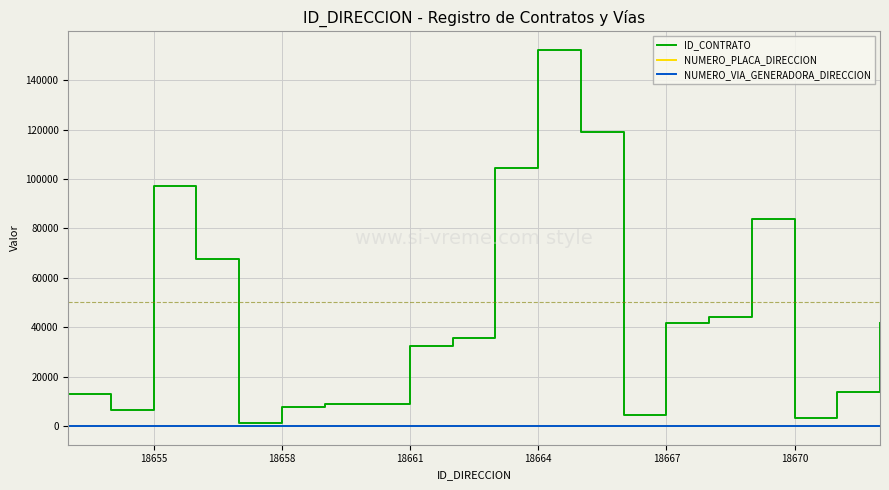

What is the maximum value shown in the chart?

152207